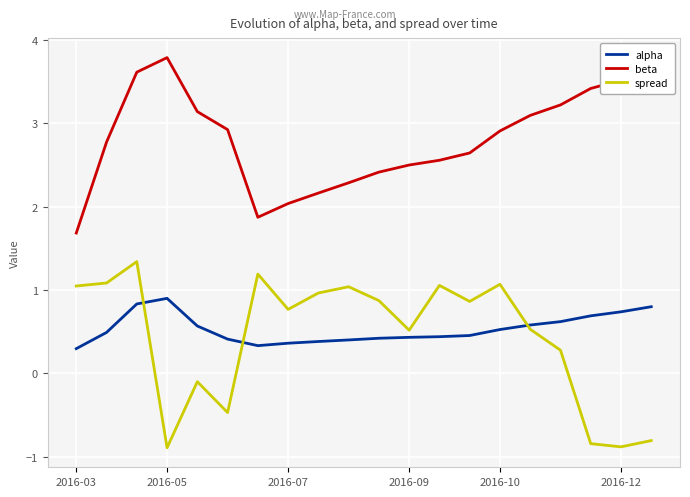

How many negative values does the spread series have?

6